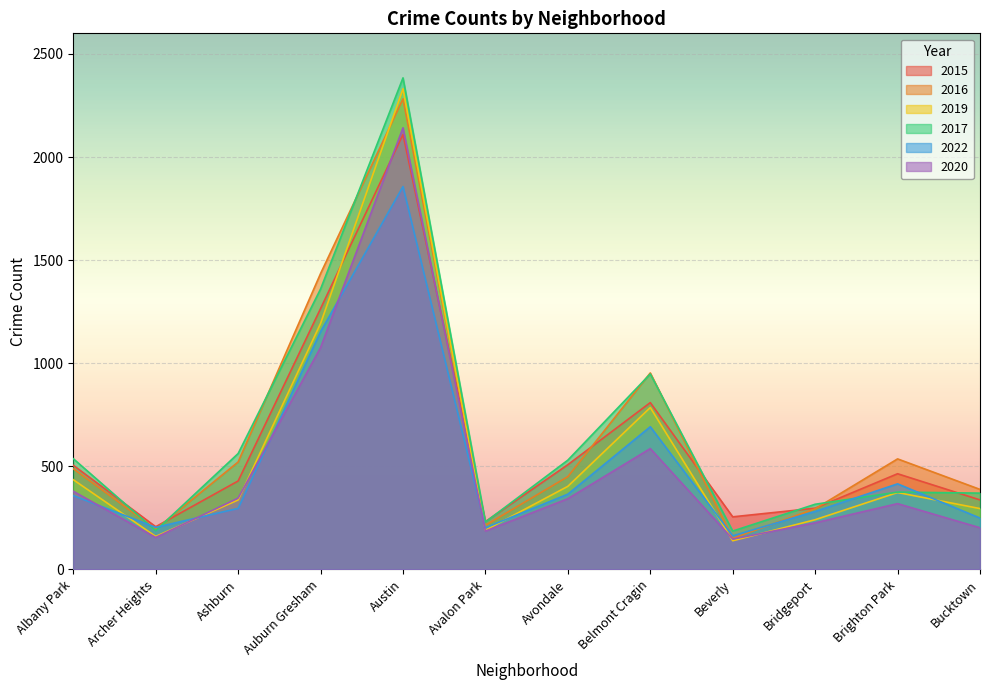

What is the sum of the 2020 values at Auburn Gresham and Archer Heights?

1231